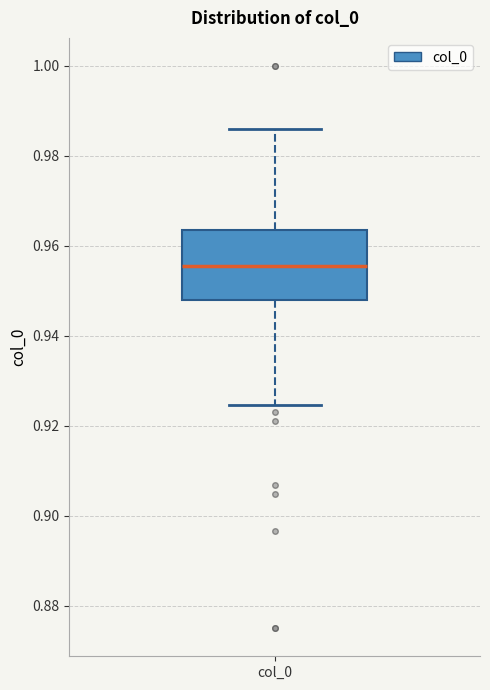

Where is the upper edge of the box for col_0 on the y-axis? The values are not printed on the chart, so give them approximately, as read against the axis.

0.964